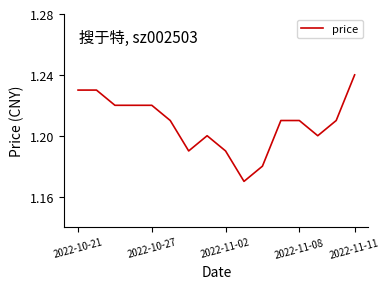

What is the greatest value displayed?

1.2